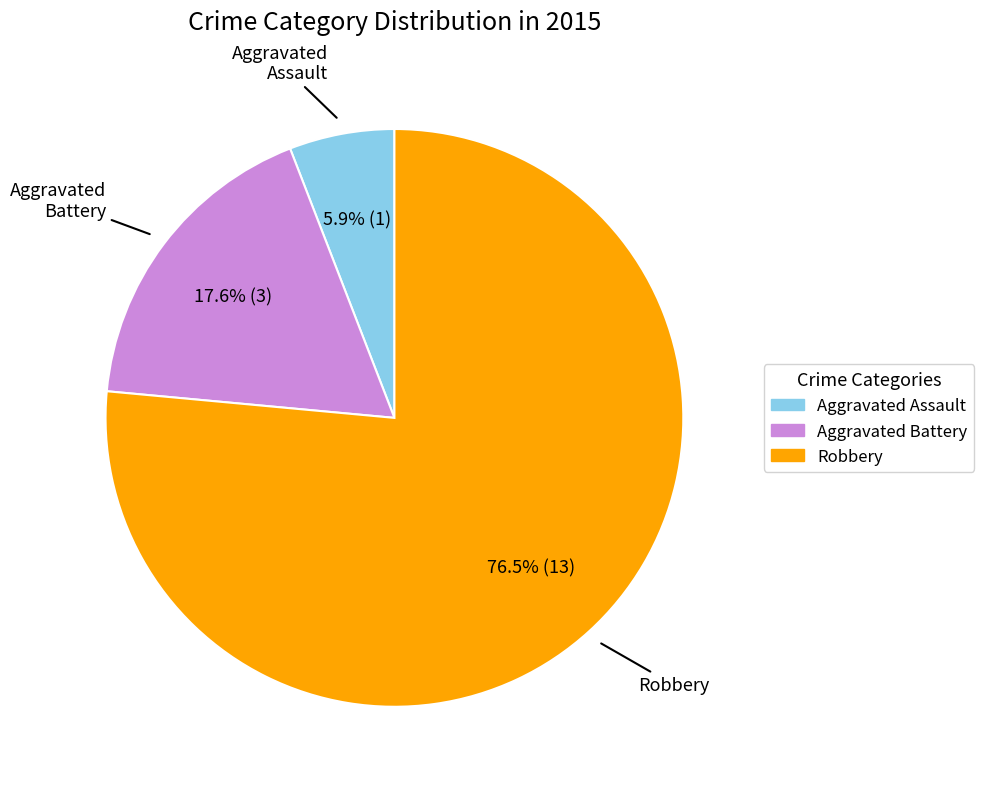

To the nearest percent, what is the average slice percentage?

33%